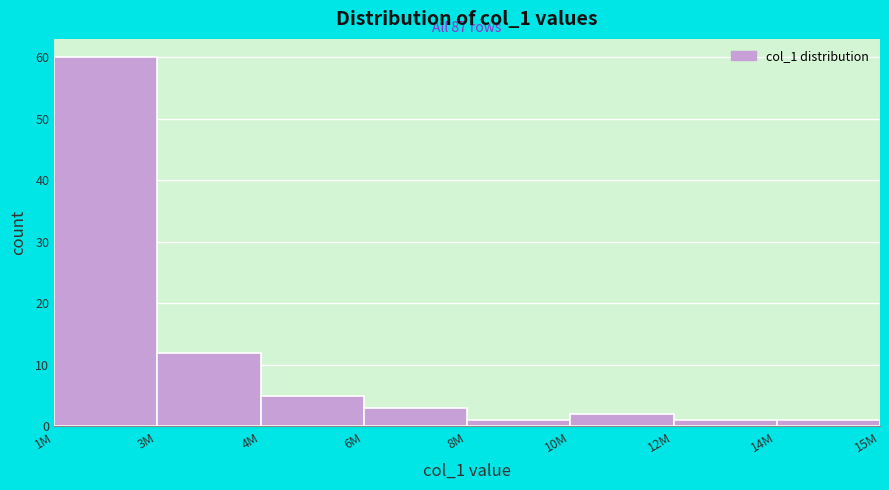

Reading left to right, extract all data points from this chart.

1M=60	3M=12	4M=5	6M=3	8M=1	10M=2	12M=1	14M=1